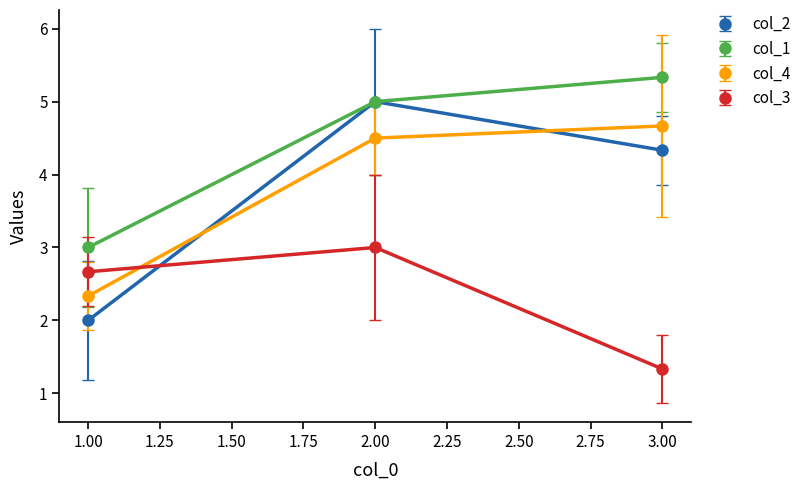

Is it true that col_1 equals 6.6 at 2.00?

False